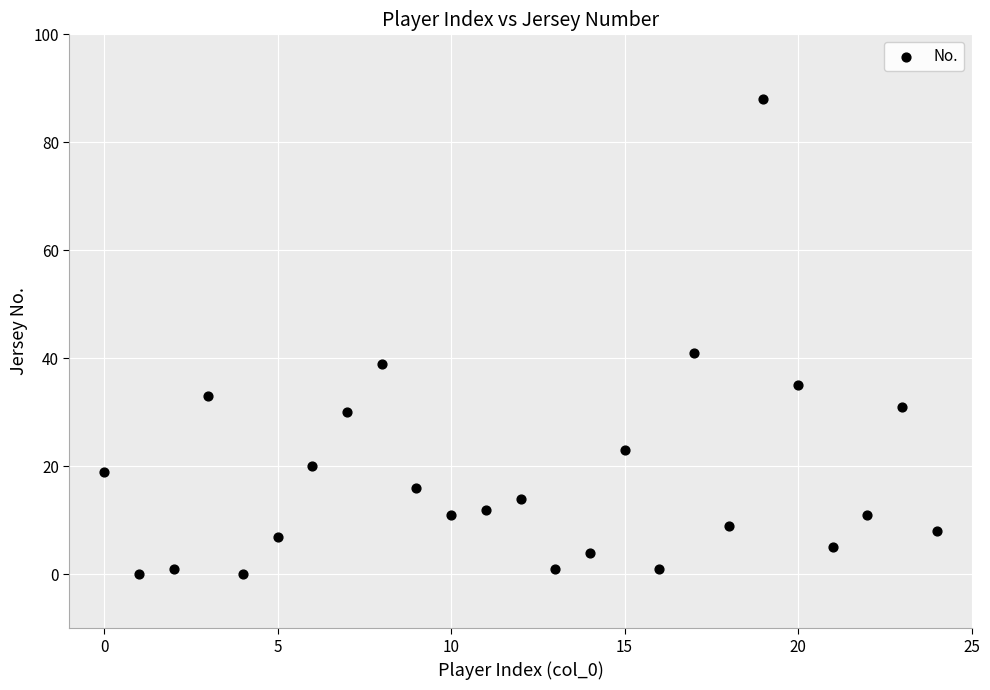

What is the range of Y values (max minus min)?

88